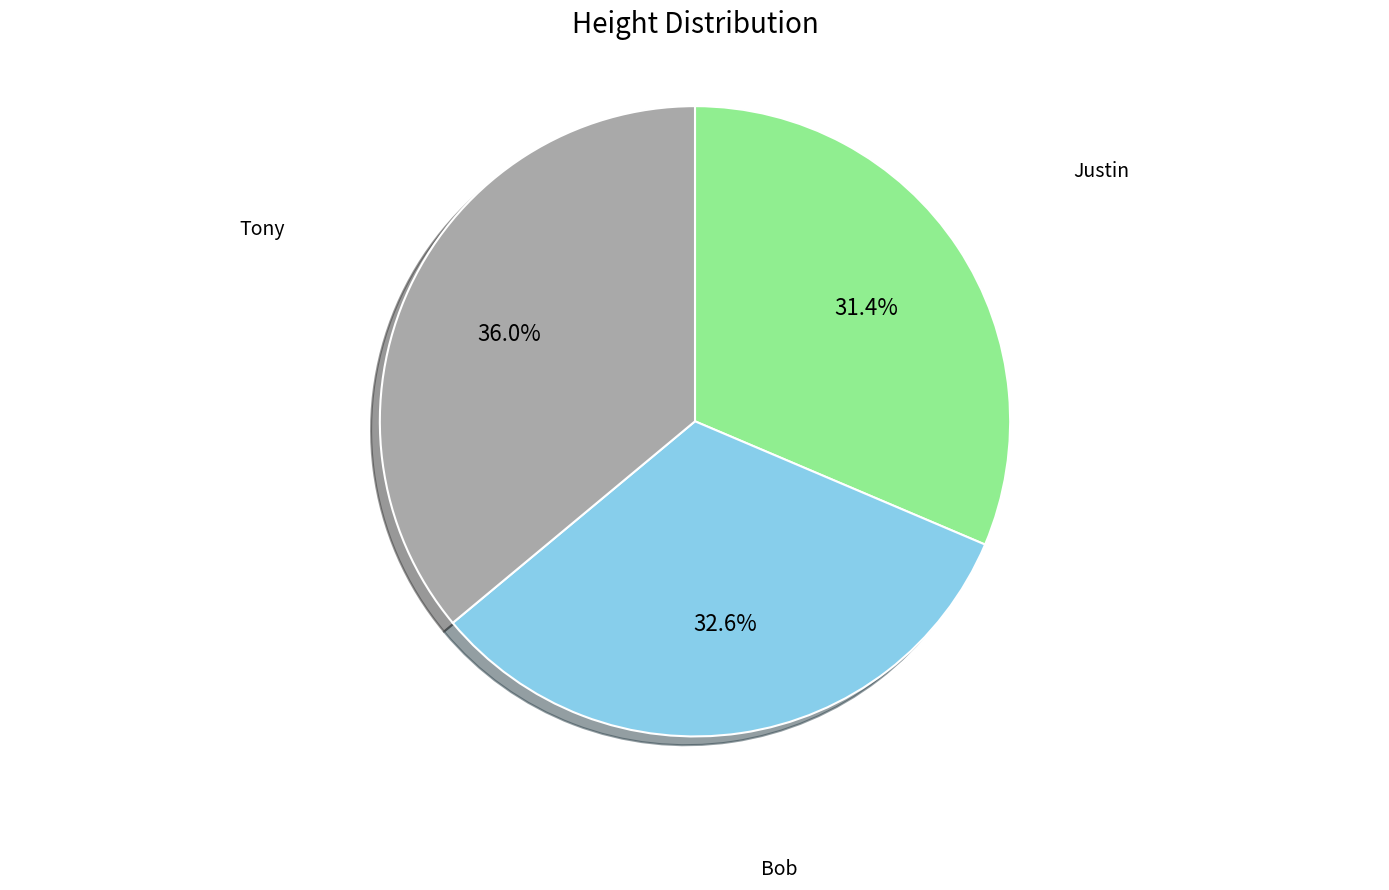

Approximately how many times larger is the value at Tony compared to Justin?

1.1